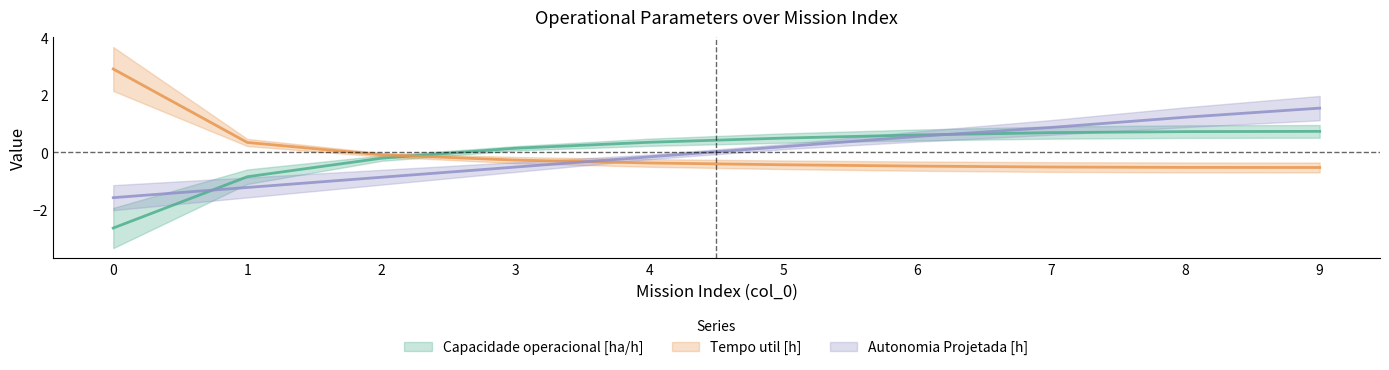

How many values in Capacidade operacional [ha/h] are below zero?

3